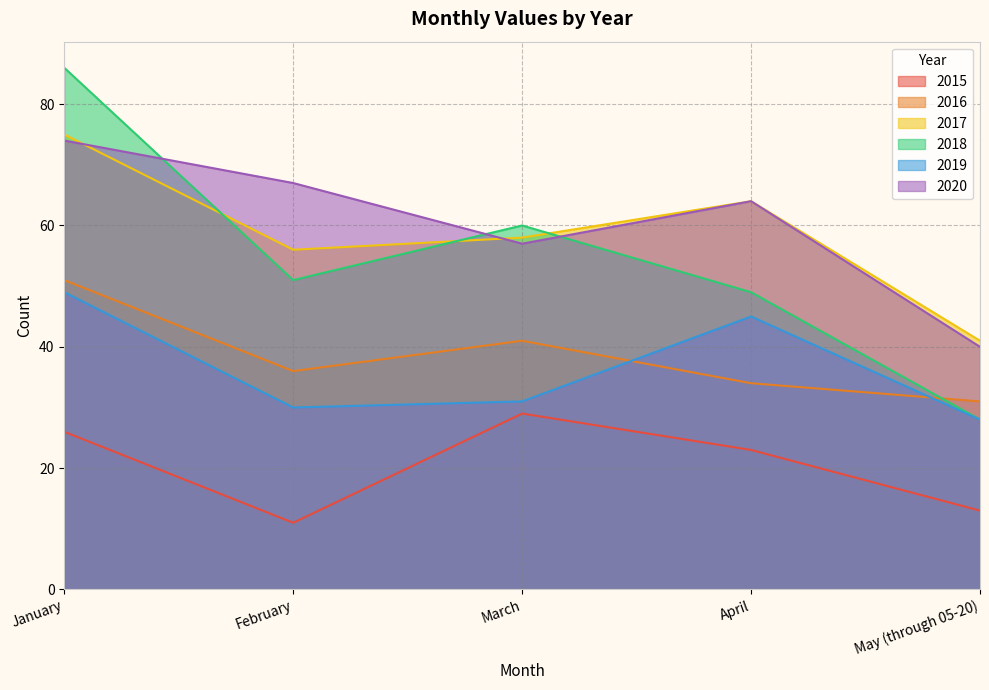

What value does the 2019 series have at March, to the nearest 5?

30